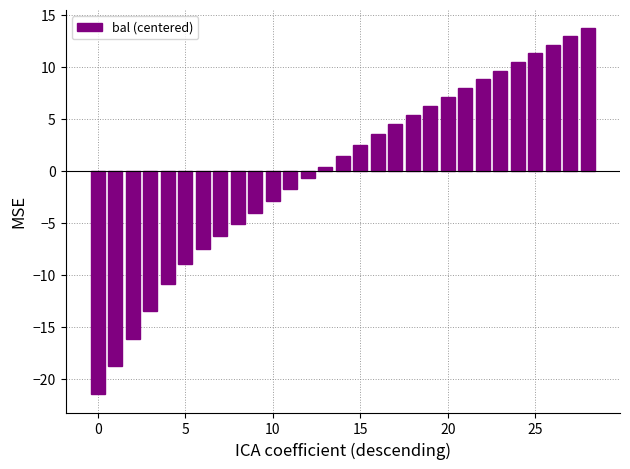

What is the value of the 16th bar from the left?

2.5